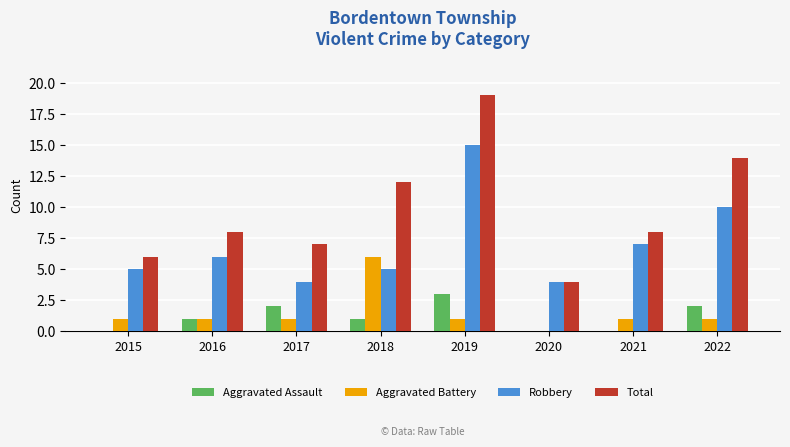

What is the highest value of the Total series?

19